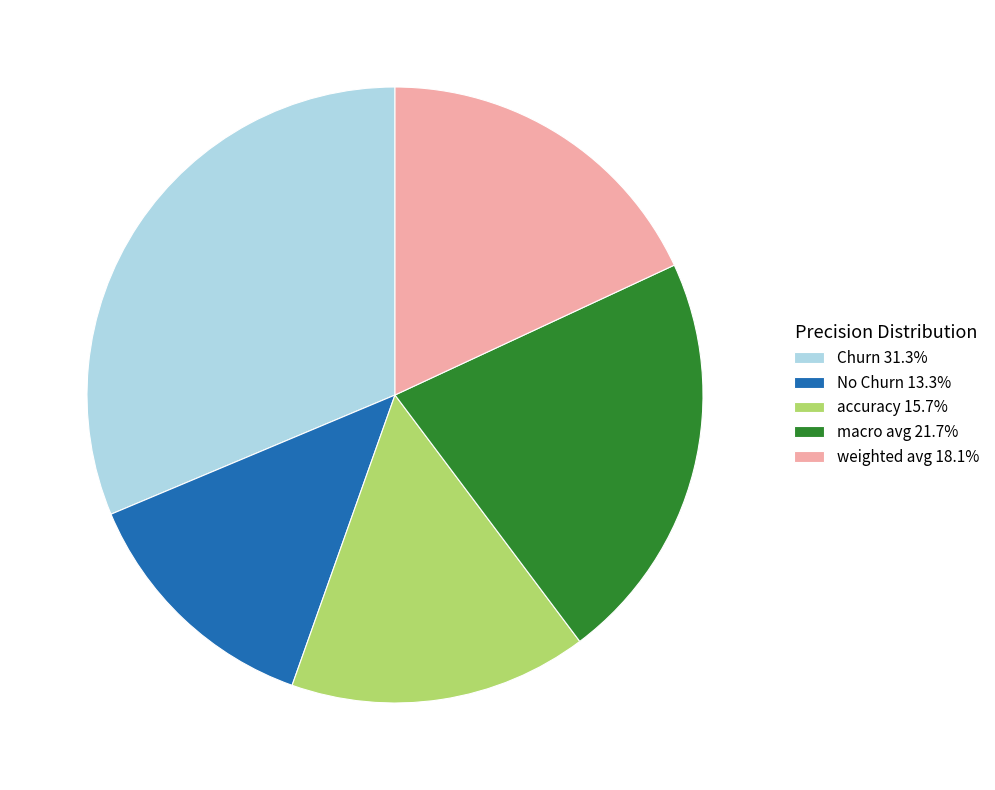

True or false: Churn accounts for 31% of the total.

True